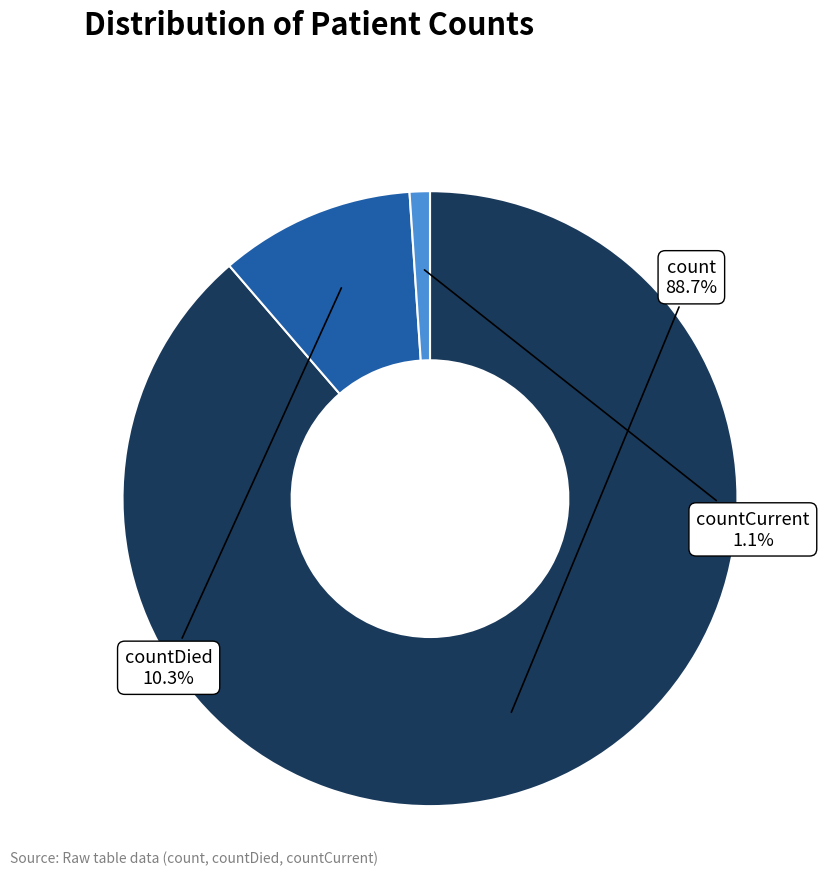

How many segments does this pie chart have?

3